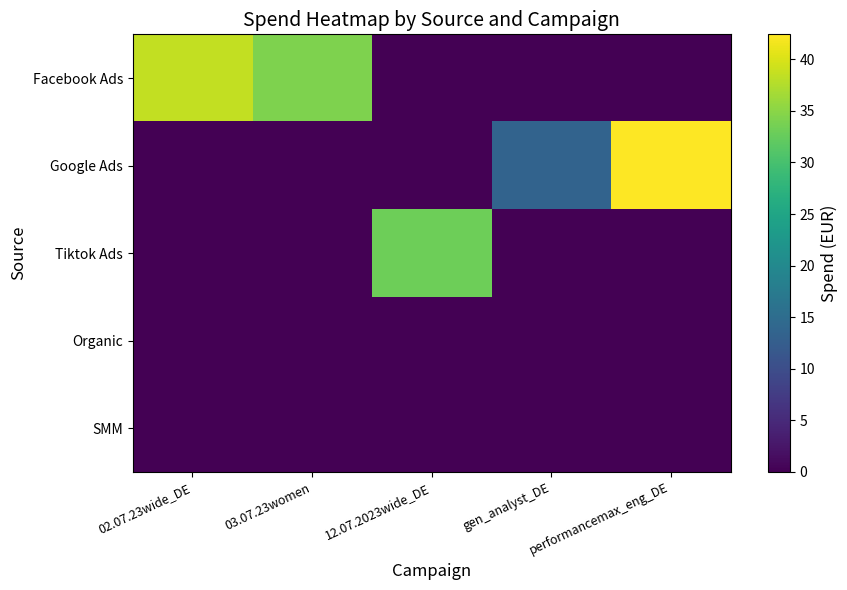

Reading left to right, transcribe all the data shown in this chart.

Facebook Ads: 02.07.23wide_DE=38.5	03.07.23women=34.2	12.07.2023wide_DE=0.0	gen_analyst_DE=0.0	performancemax_eng_DE=0.0
Google Ads: 02.07.23wide_DE=0.0	03.07.23women=0.0	12.07.2023wide_DE=0.0	gen_analyst_DE=13.5	performancemax_eng_DE=42.4
Tiktok Ads: 02.07.23wide_DE=0.0	03.07.23women=0.0	12.07.2023wide_DE=33.1	gen_analyst_DE=0.0	performancemax_eng_DE=0.0
Organic: 02.07.23wide_DE=0.0	03.07.23women=0.0	12.07.2023wide_DE=0.0	gen_analyst_DE=0.0	performancemax_eng_DE=0.0
SMM: 02.07.23wide_DE=0.0	03.07.23women=0.0	12.07.2023wide_DE=0.0	gen_analyst_DE=0.0	performancemax_eng_DE=0.0